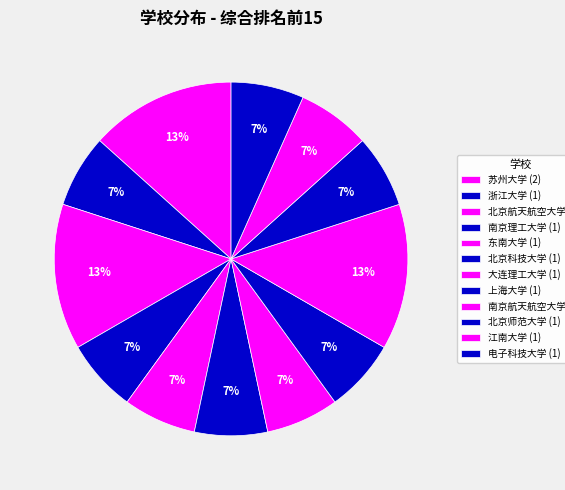

What is the ratio of the value at 大连理工大学 to the value at 北京航天航空大学?

0.5